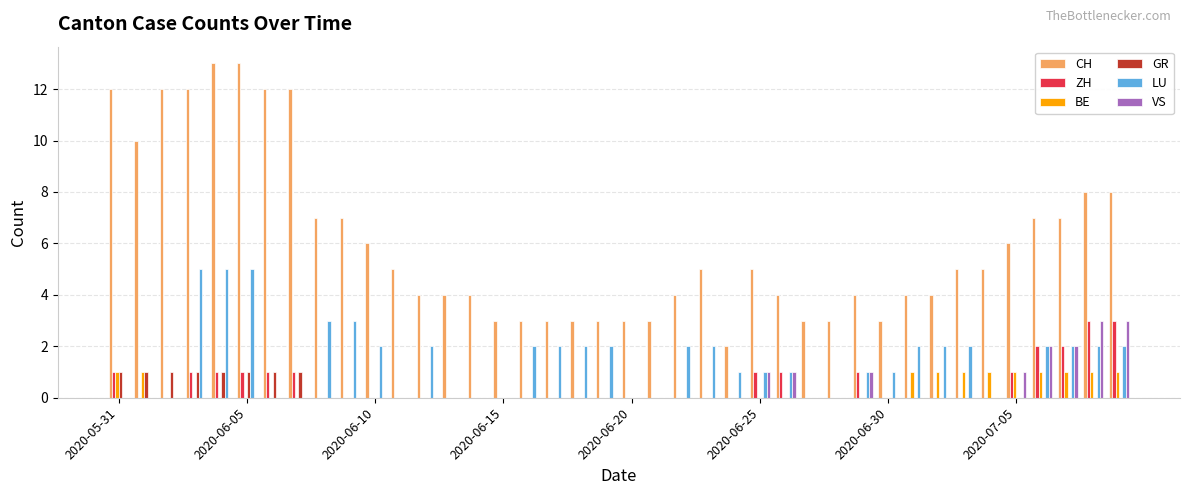

Which series has the largest total across all categories?

CH